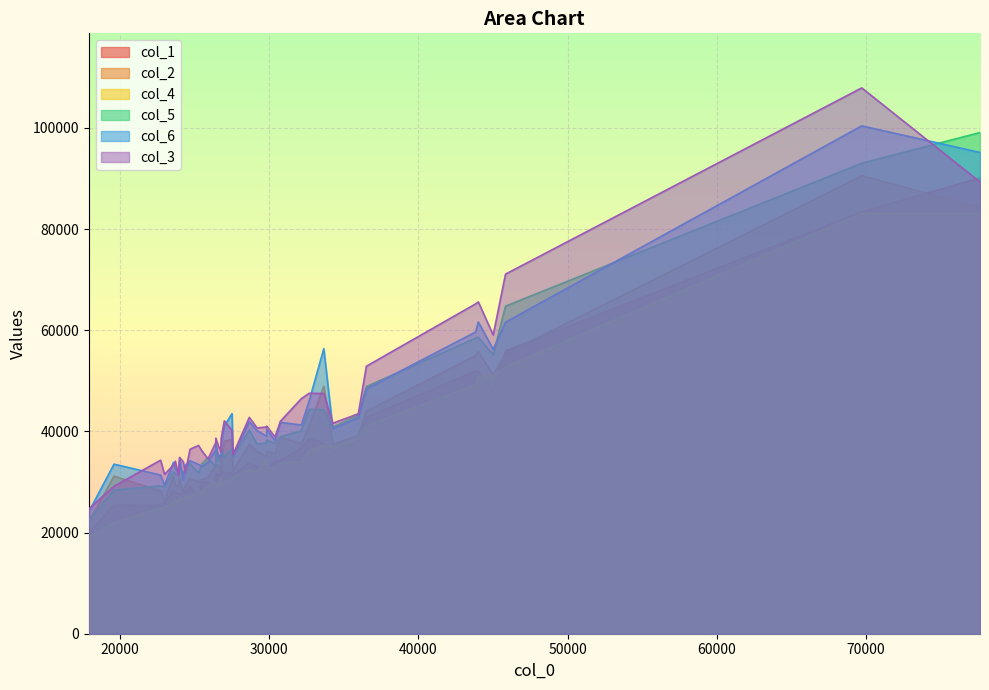

Rank the series by their maximum value, from lowest to highest.

col_4, col_1, col_2, col_5, col_6, col_3